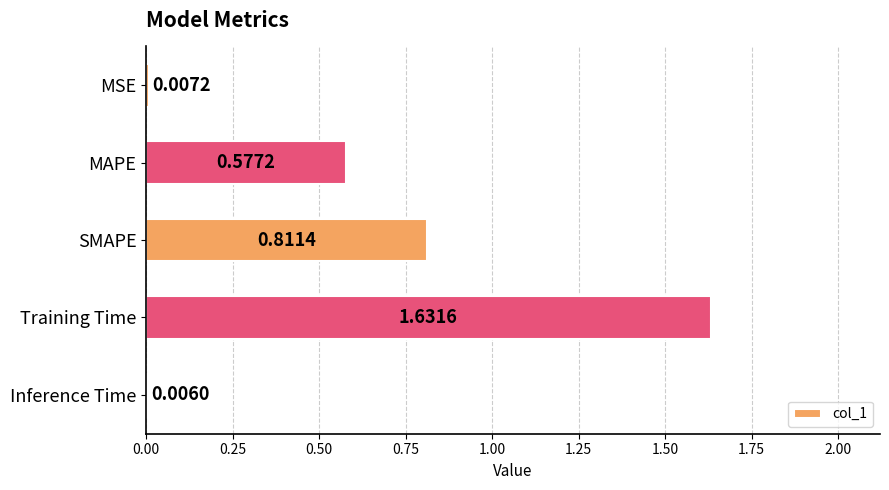

What is the sum of all values?

3.0